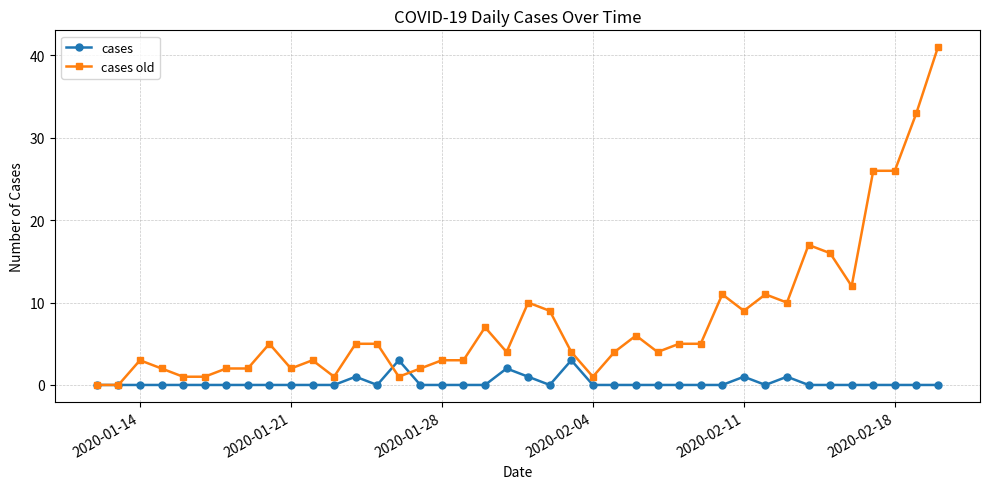

What is the highest value of the cases series?

3